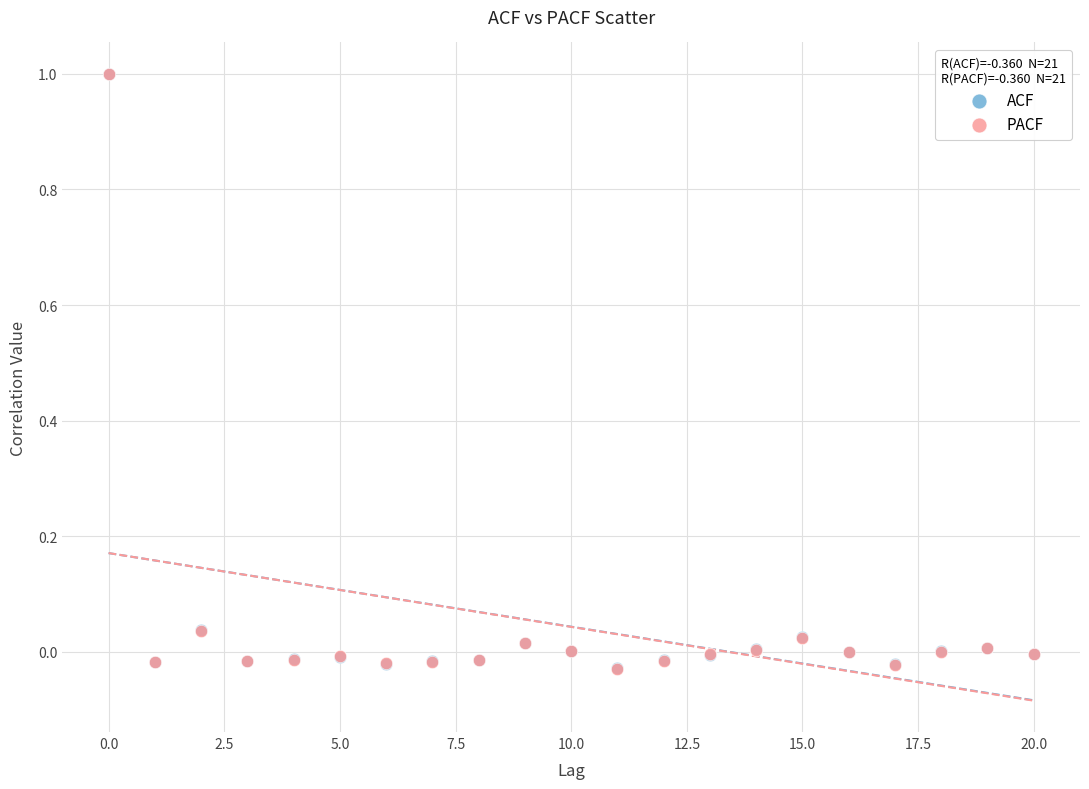

What are all the series names shown in the legend?

ACF, PACF